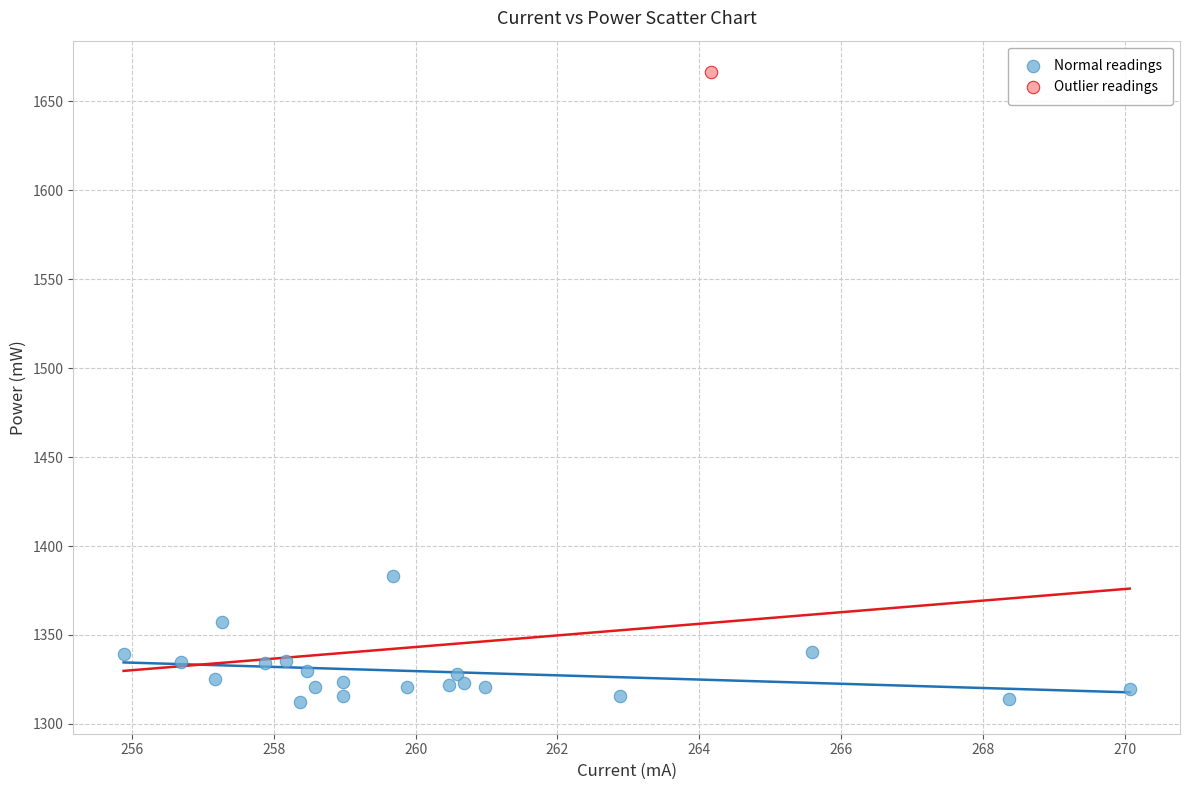

What are all the series names shown in the legend?

Normal readings, Outlier readings